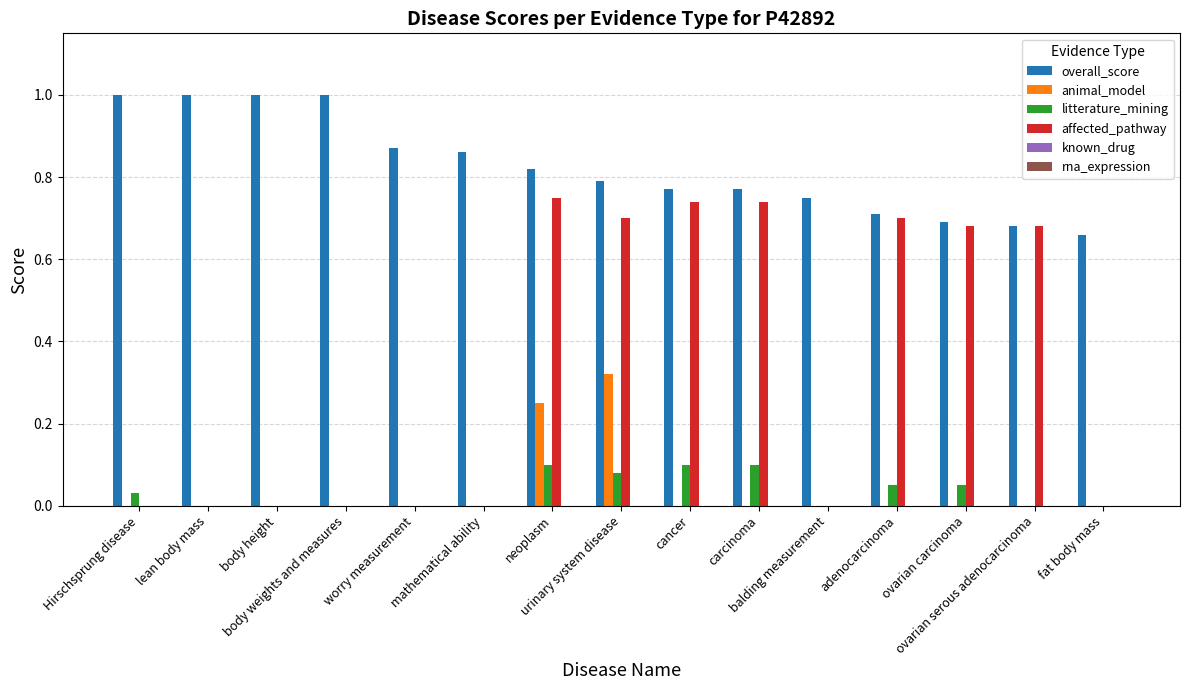

What is the maximum value for overall_score?

1.0